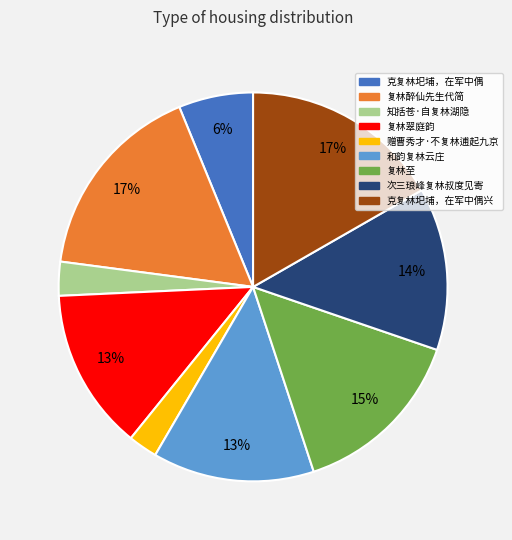

To the nearest percent, what is the average slice percentage?

11%